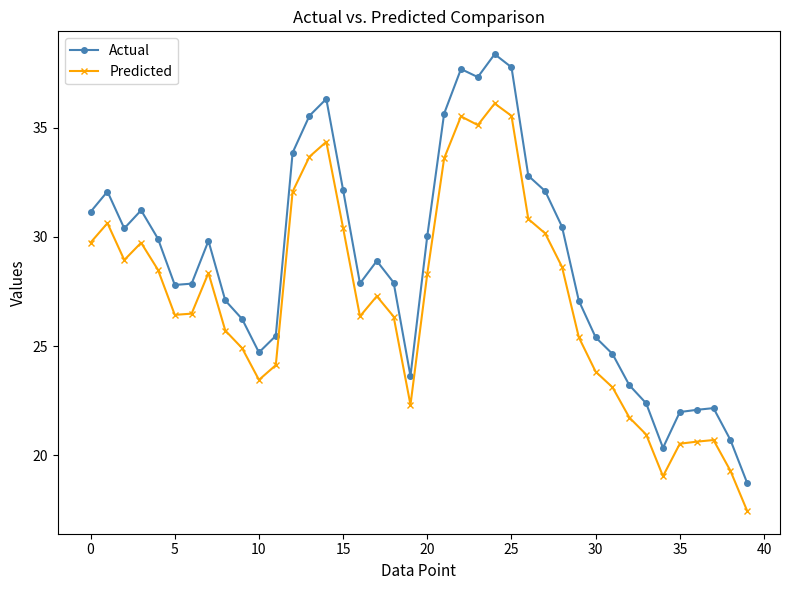

Does the chart have visible grid lines?

No